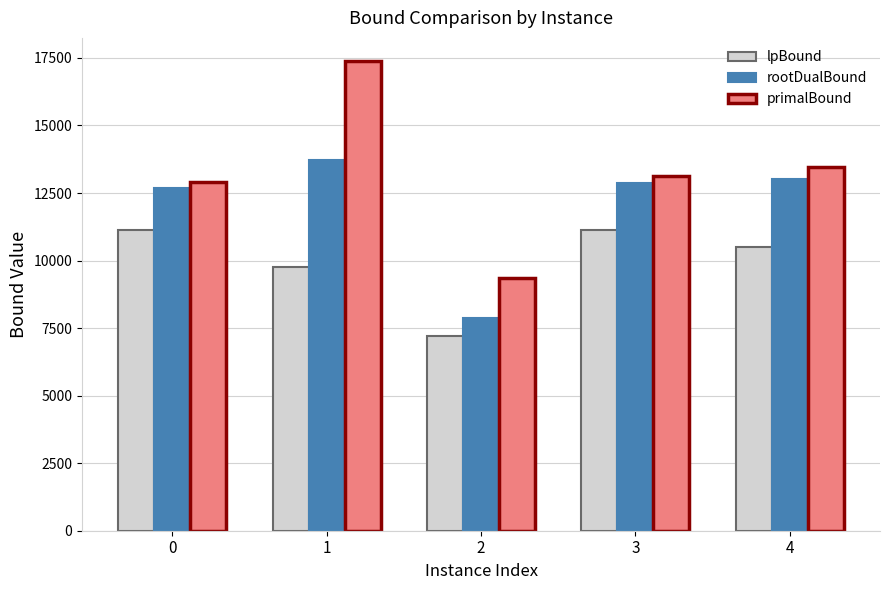

What is the smallest value displayed?

7199.4